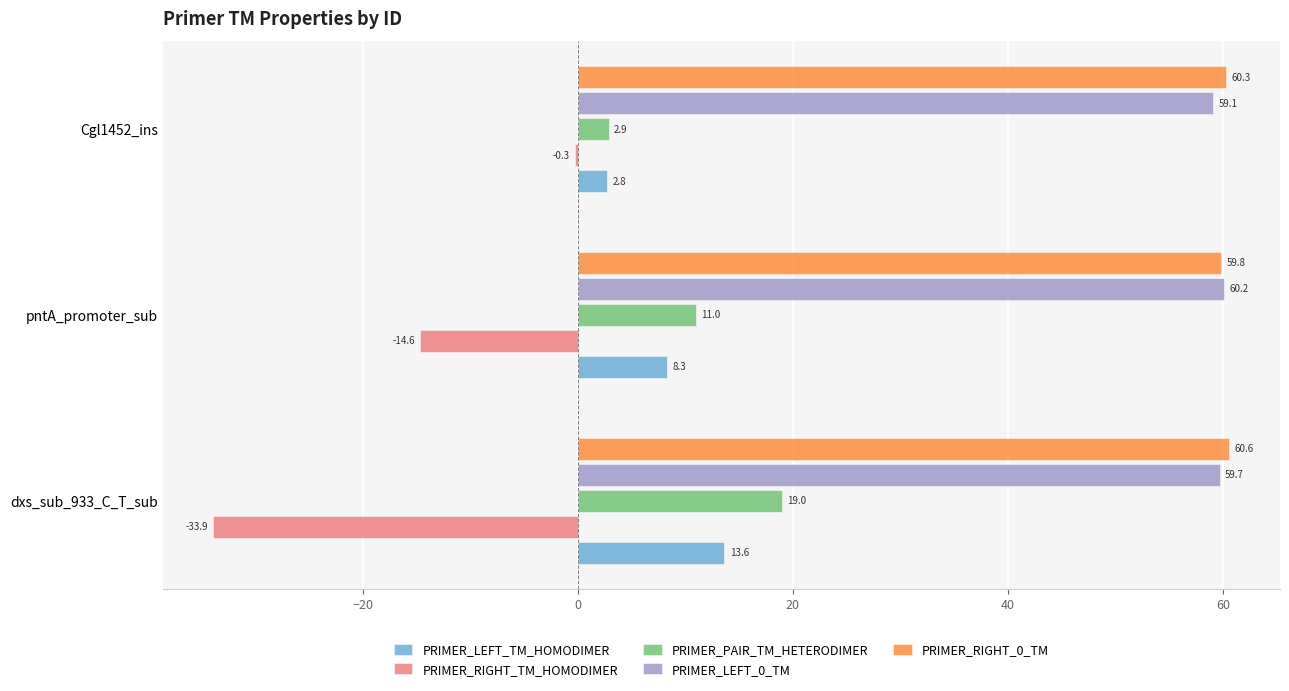

Count the number of data series in this chart.

5